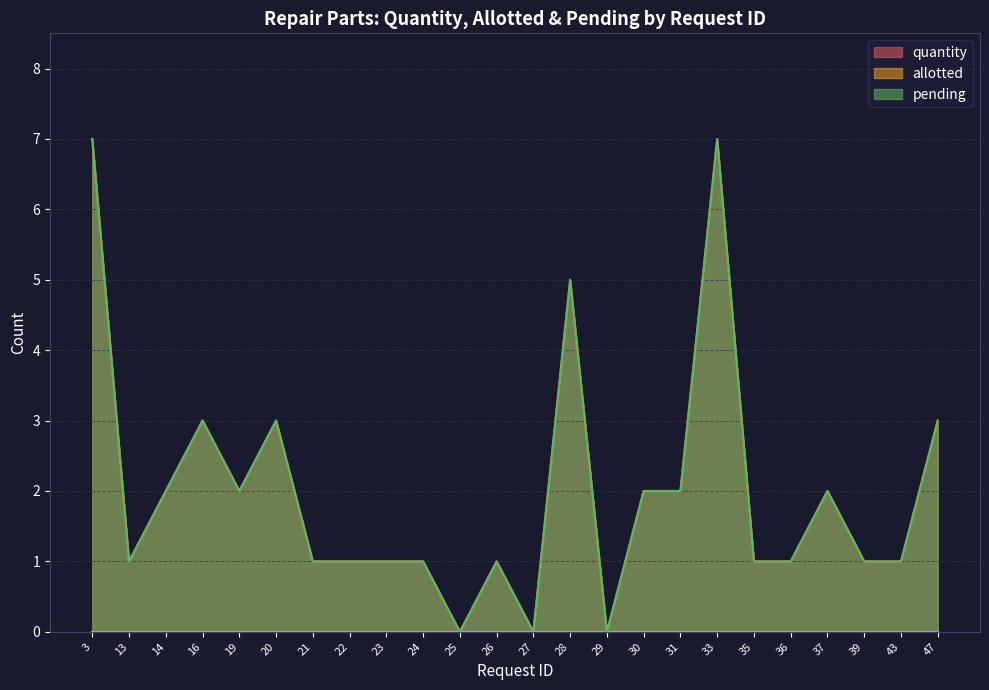

At which label does quantity first exceed 1?

3